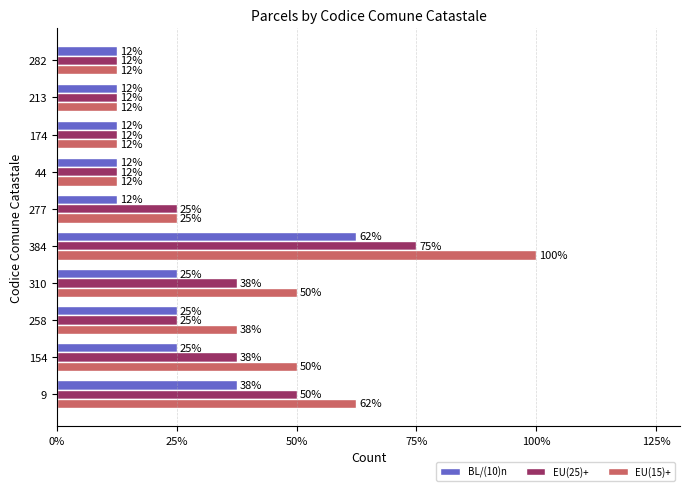

What are all the series names shown in the legend?

BL/(10)n, EU(25)+, EU(15)+